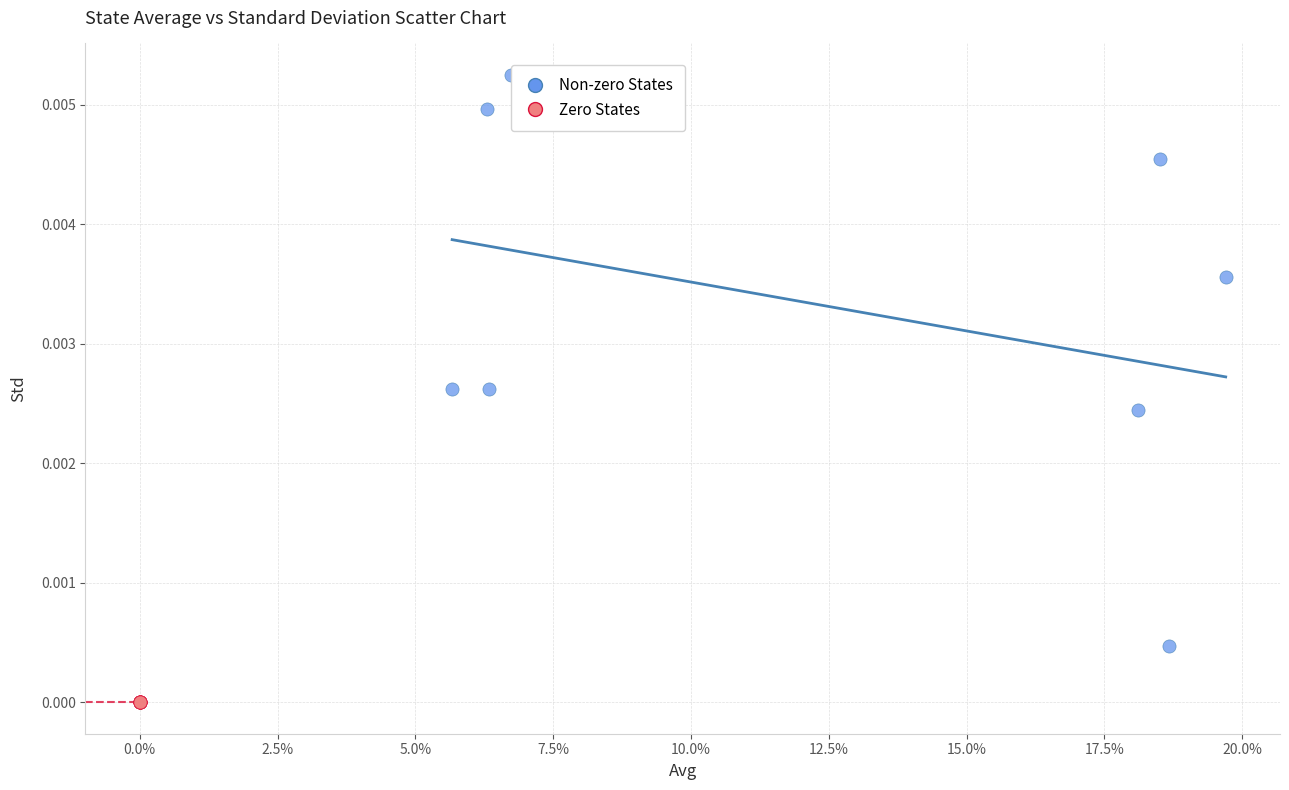

What are all the series names shown in the legend?

Non-zero States, Zero States